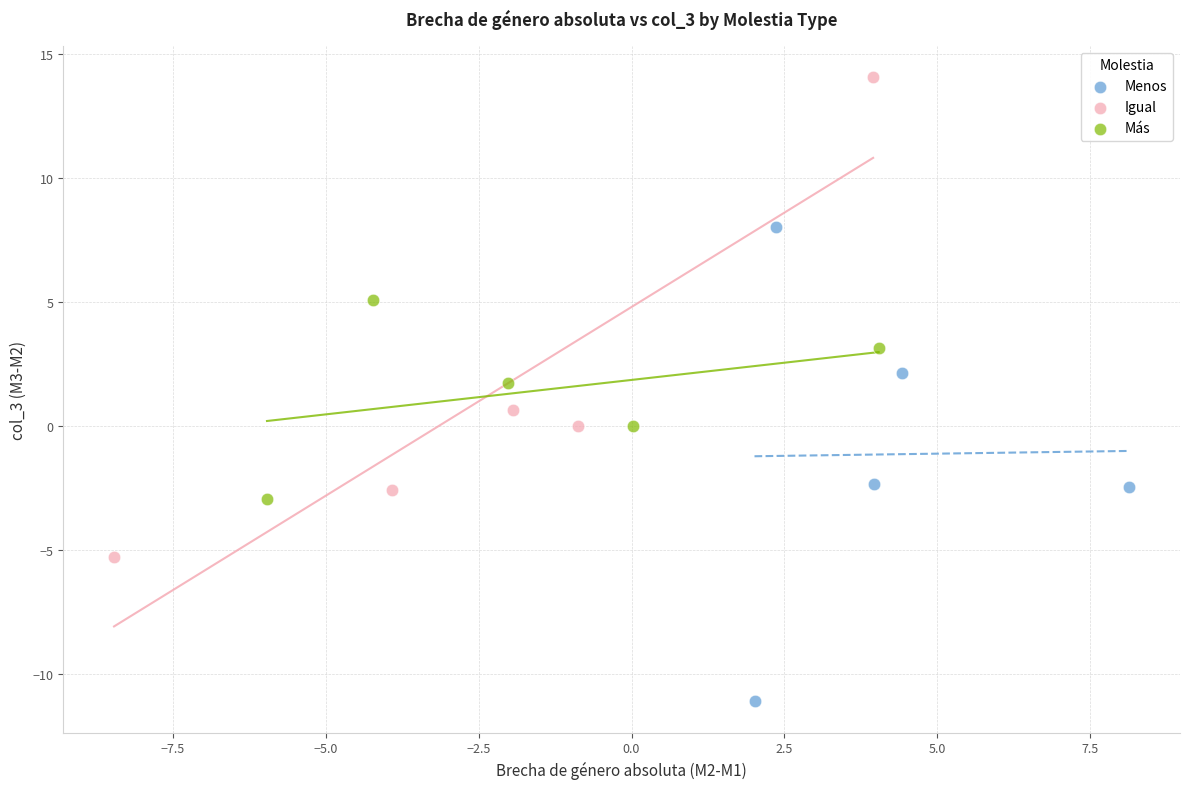

Which series contains the lowest Y value?

Menos